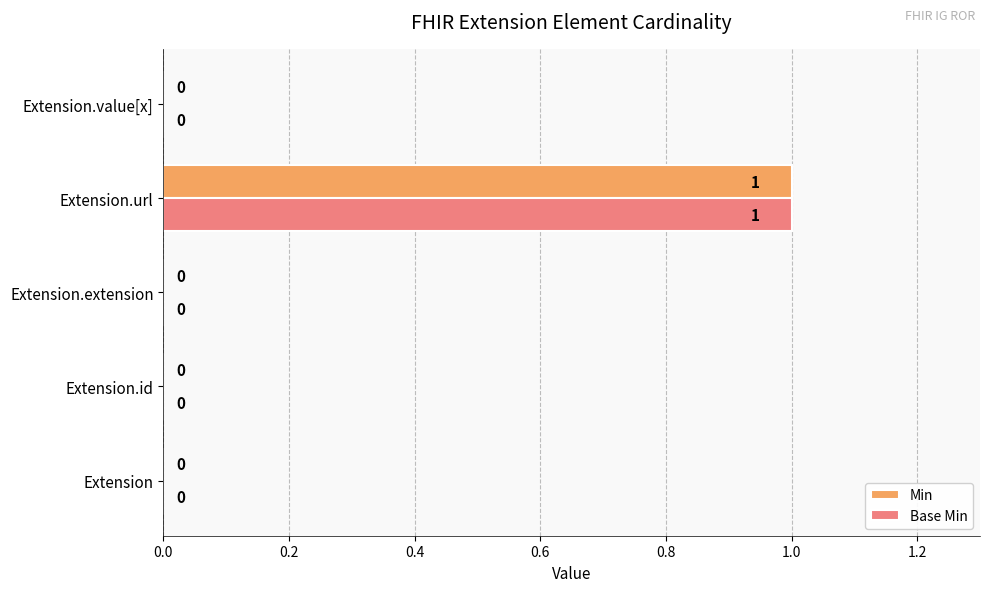

The Base Min series shows 1 at Extension.id. True or false?

False